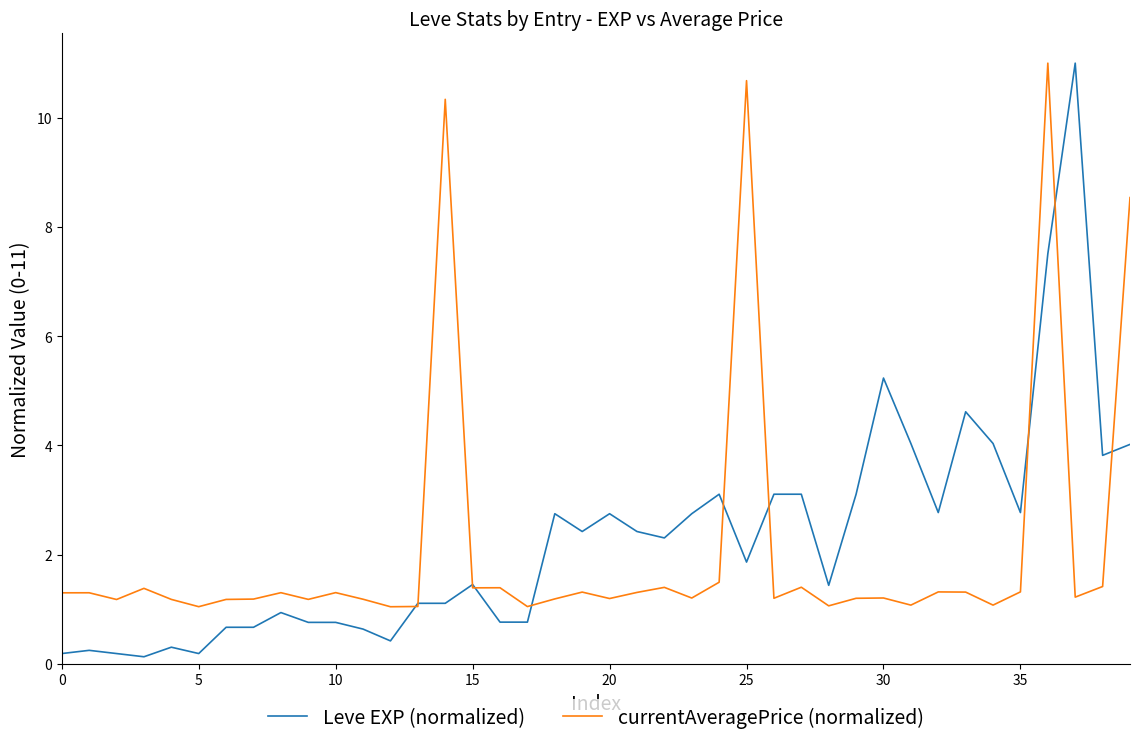

What is the maximum value for currentAveragePrice (normalized)?

11.0